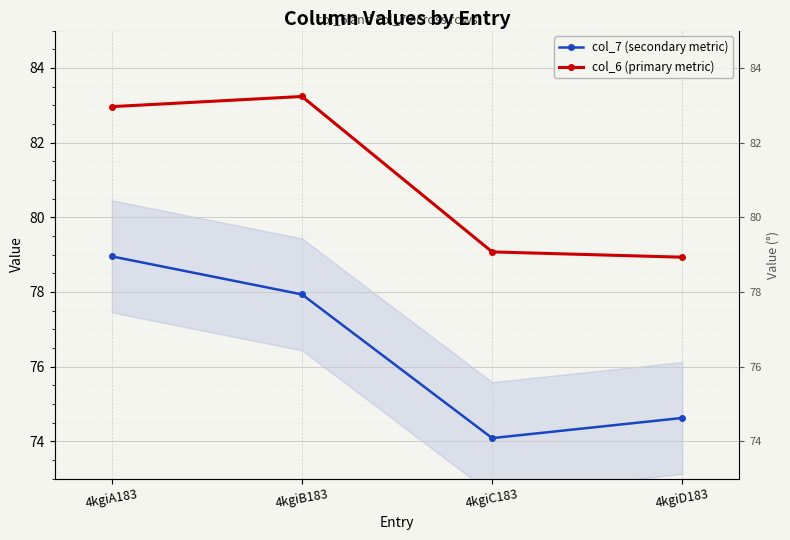

At which label does col_7 (secondary metric) reach its peak?

4kgiA183